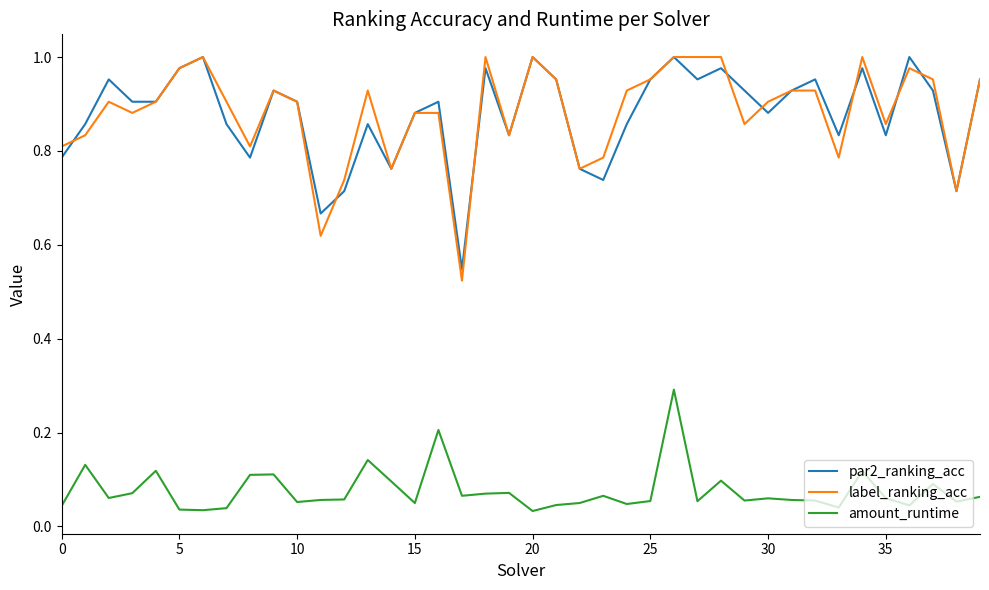

How many amount_runtime values are between 0 and 1?

40